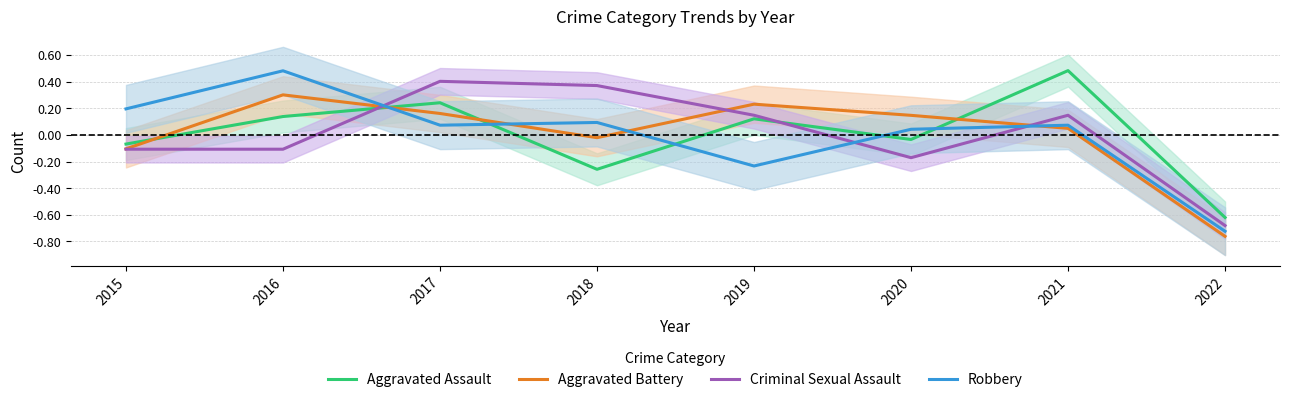

Is it true that Robbery equals 0.1 at 2021?

True